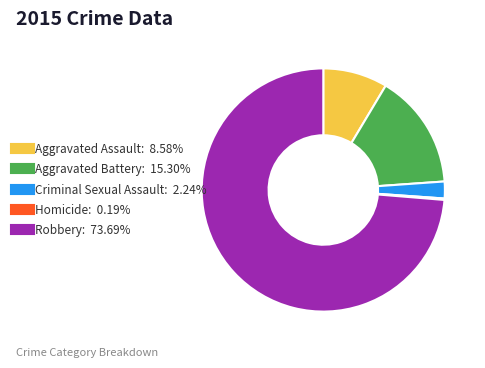

Which slice is the largest?

Robbery